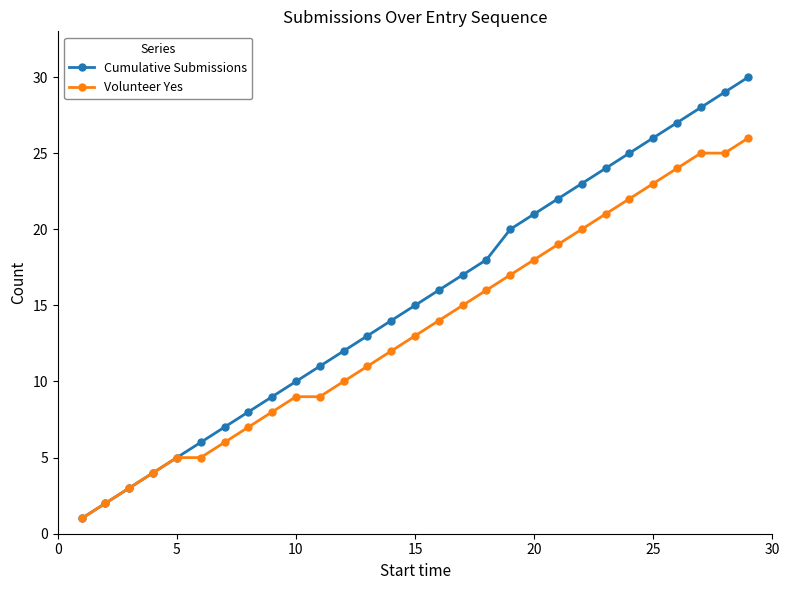

What is the maximum value shown in the chart?

30